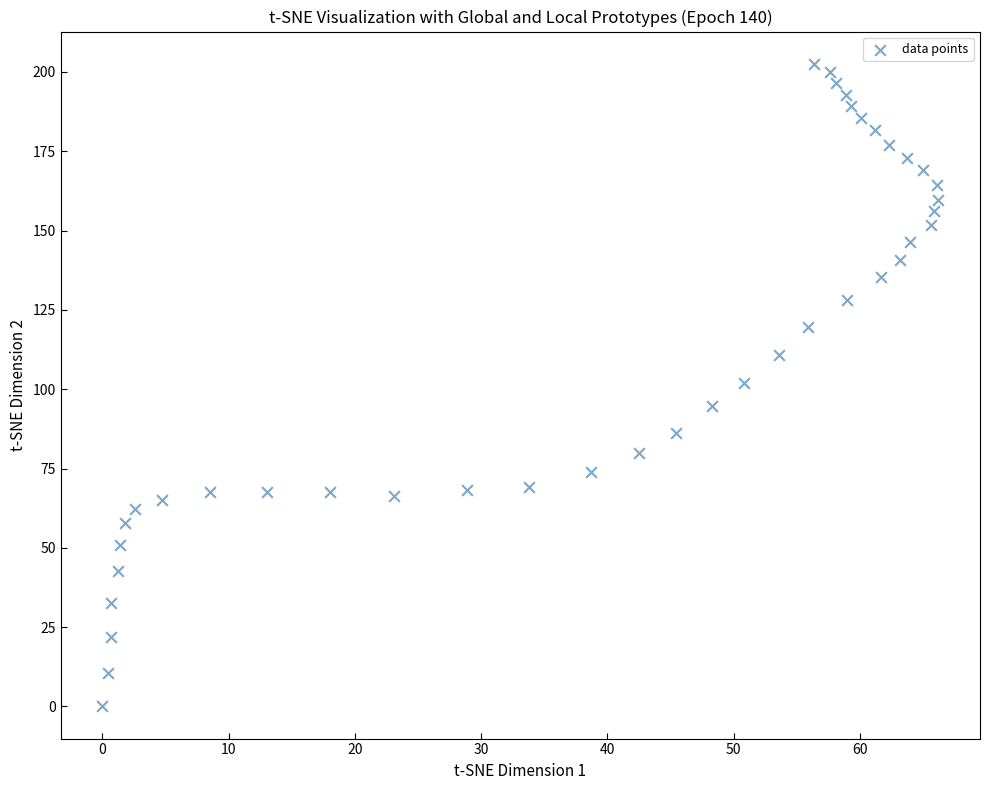

What is the range of Y values (max minus min)?

202.6